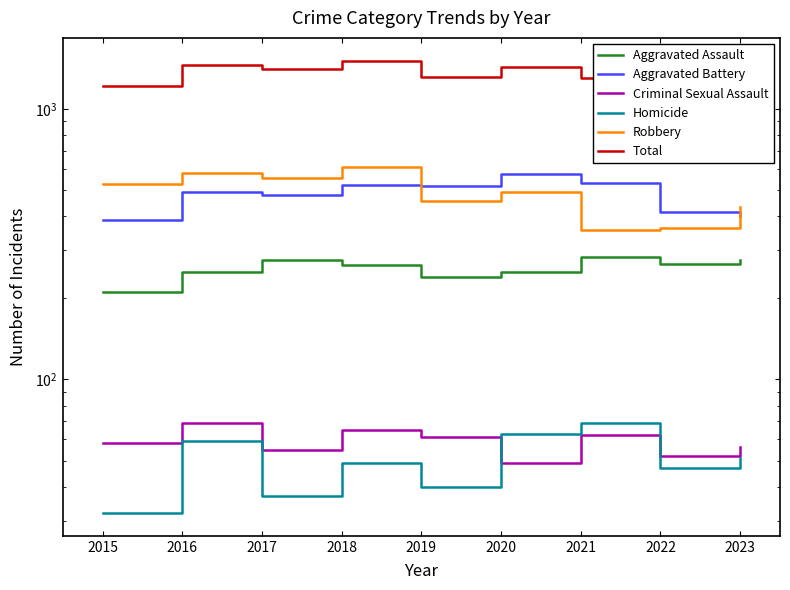

What is the sum of the Aggravated Battery values at 2015 and 2016?

878